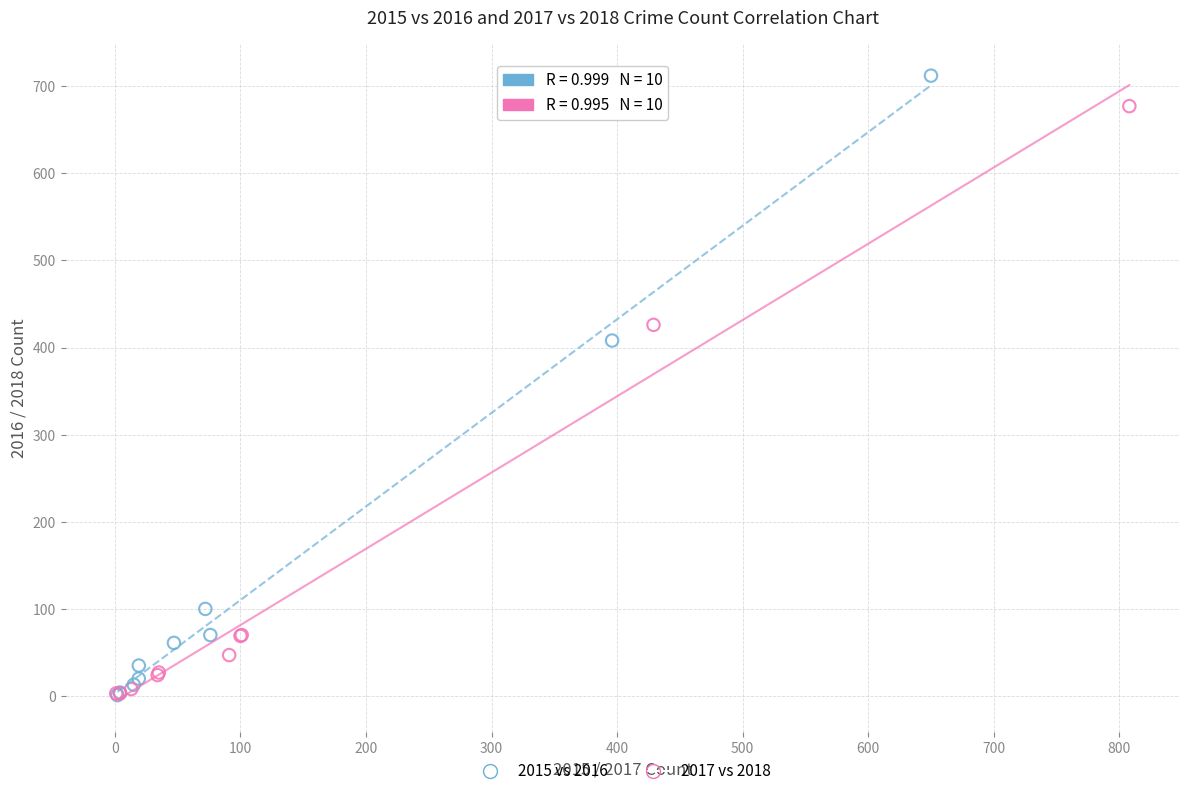

Which series has the largest Y range (max minus min)?

2015 vs 2016